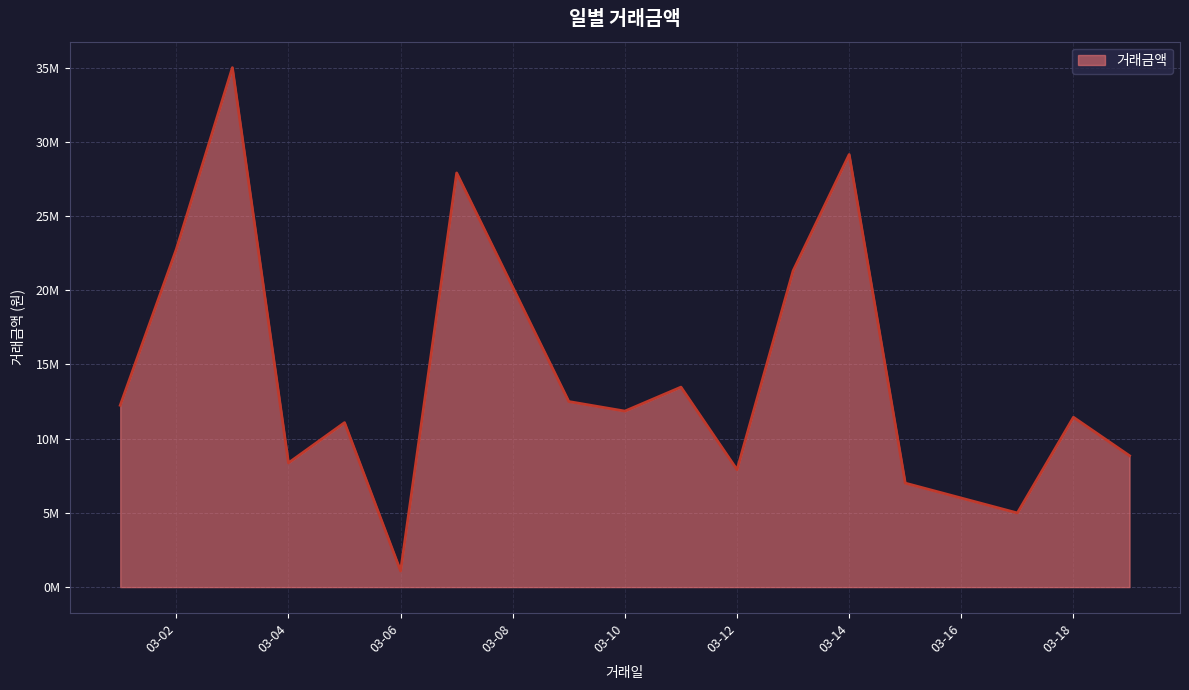

Reading right to left, what are all the values shown in this chart?

8852934	11443672	4995026	7006815	29146938	21312769	7910458	13475516	11859689	12502902	27906245	1083385	11082945	8368814	35002029	22761819	12250123